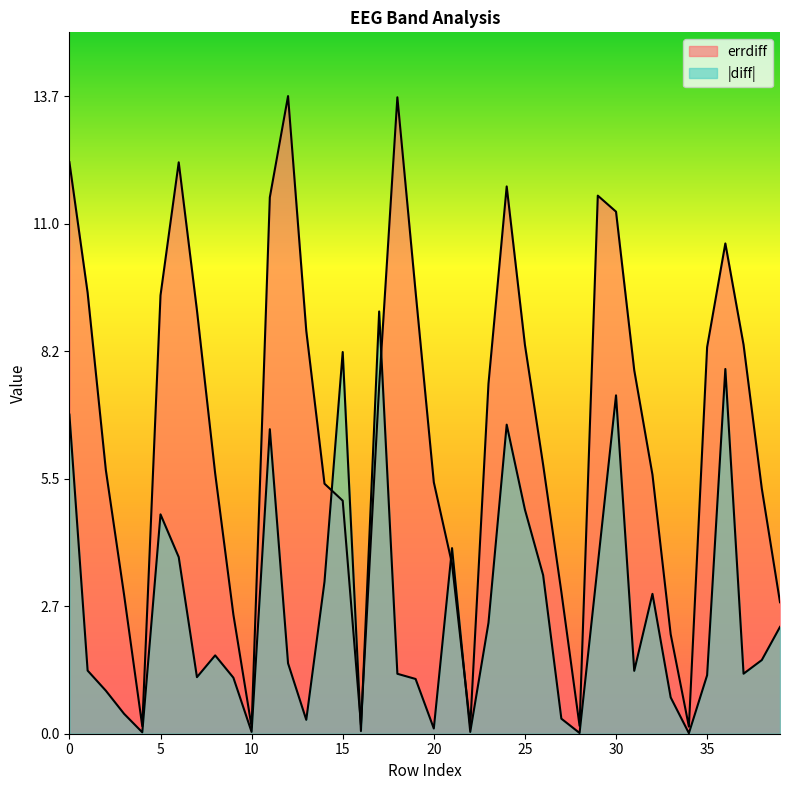

After their last crossing, which series has the higher values: diff_abs or errdiff?

errdiff